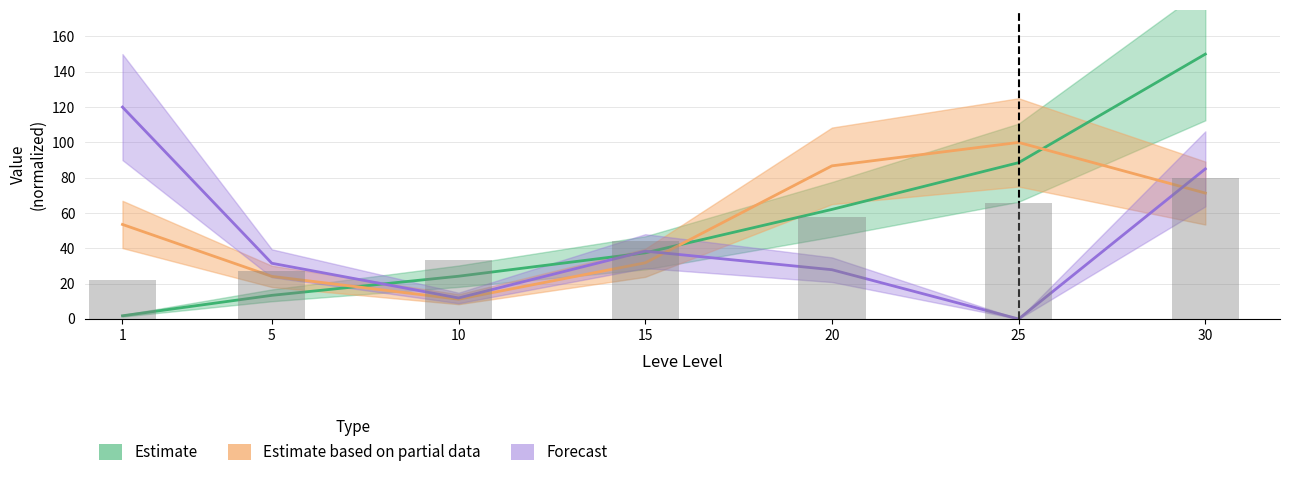

The value of Leve EXP at 15 is 37.5. True or false?

True